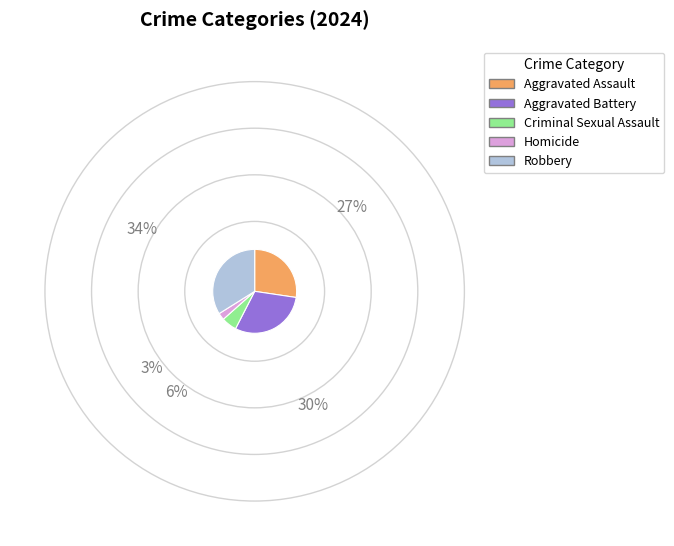

Is the sum of Aggravated Battery and Robbery greater than half?

Yes